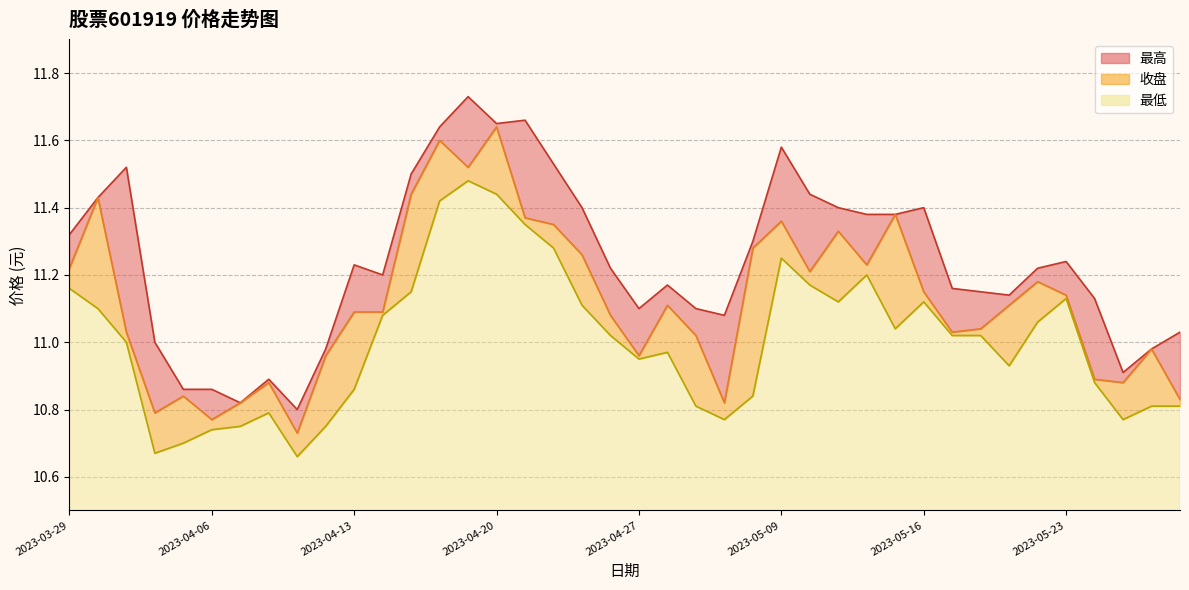

At which category does 最低 reach its first local valley?

2023-04-03